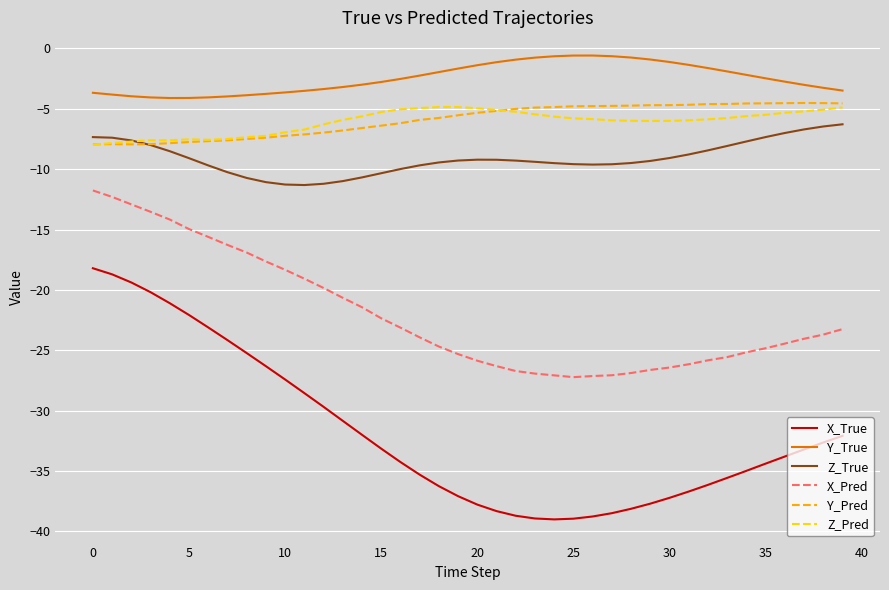

Which series has the largest range (max minus min)?

X_True